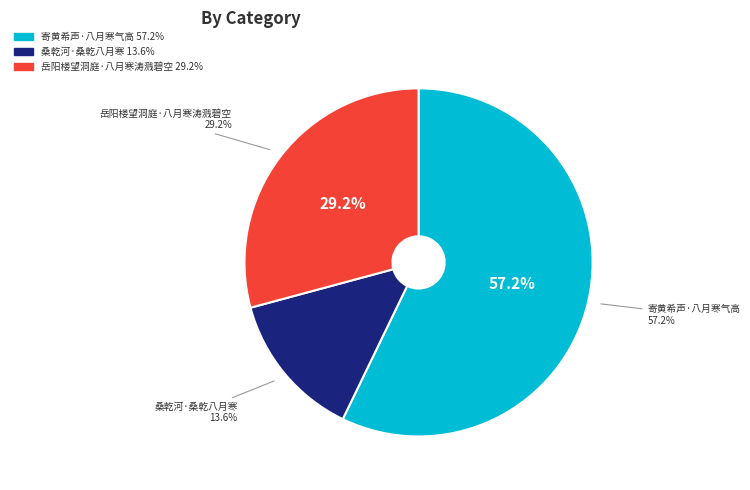

What is the total percentage of 桑乾河·桑乾八月寒 and 寄黄希声·八月寒气高?

70.8%